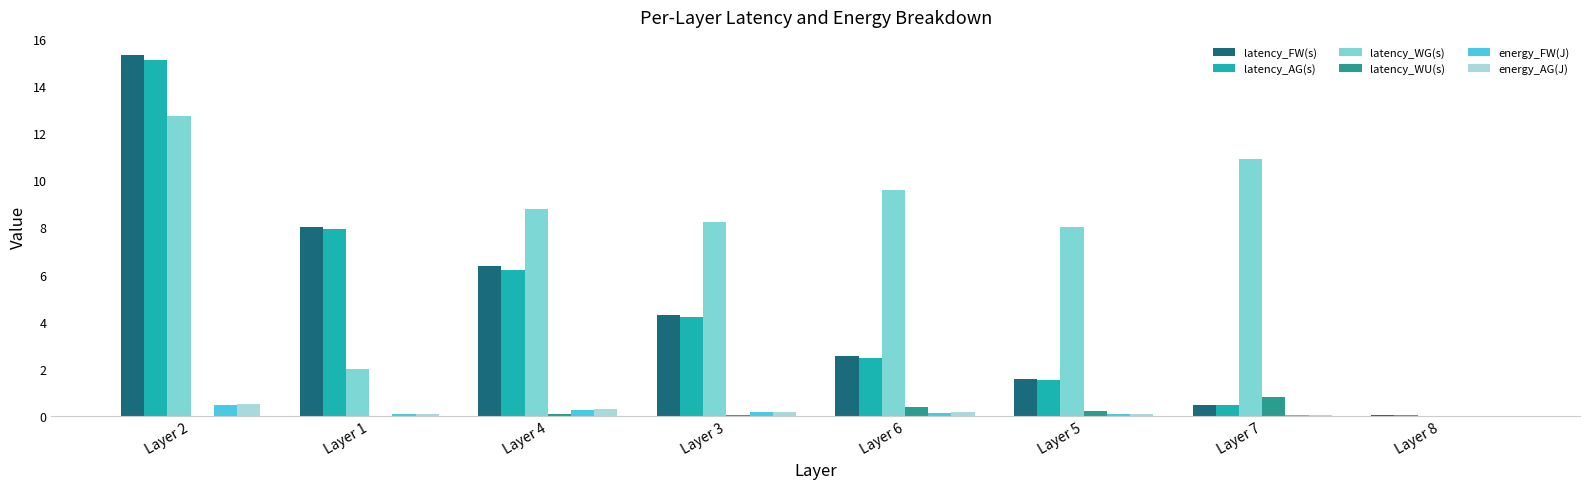

What is the sum of all latency_WG(s) values?

60.2